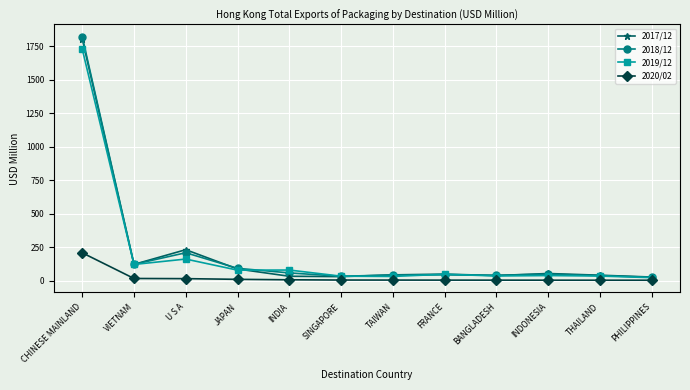

At which category is the sum across all series the highest?

CHINESE MAINLAND